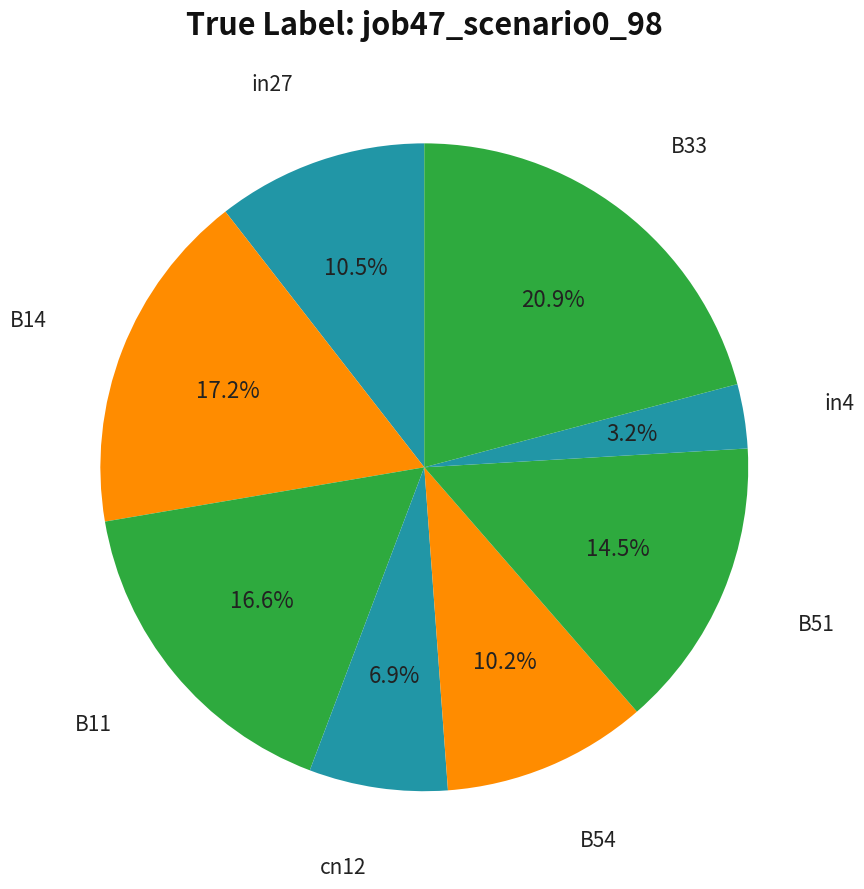

Which slice is the largest?

B33